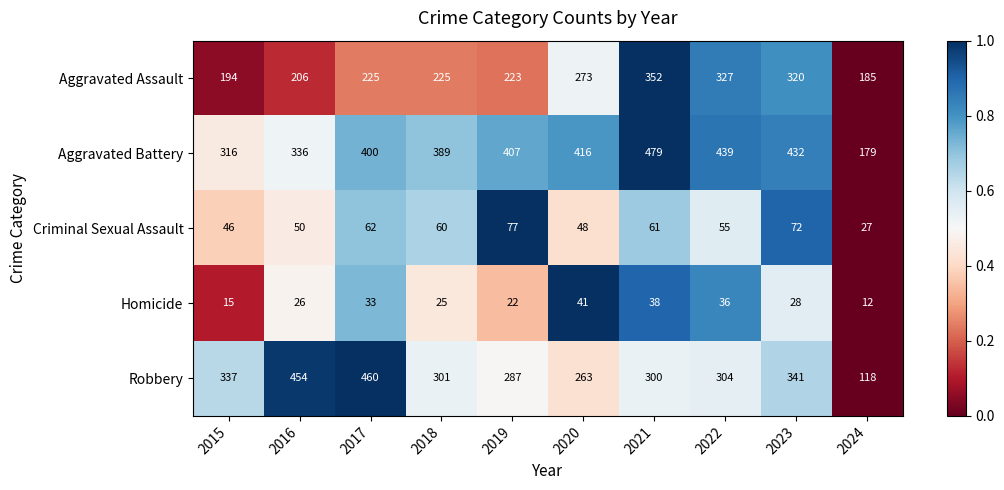

True or false: Robbery has a value of 341 at 2023.

True